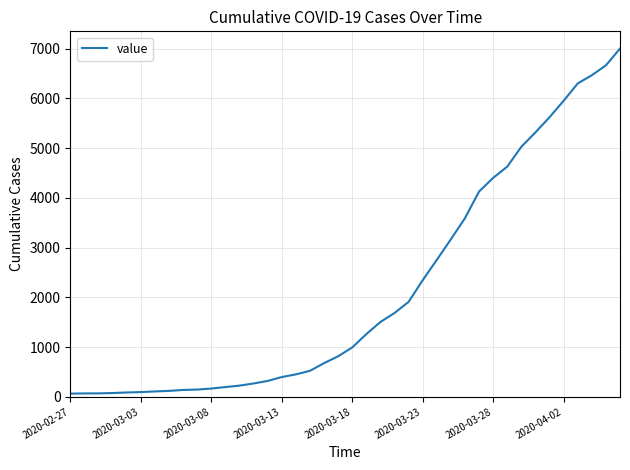

What is the greatest value displayed?

7002